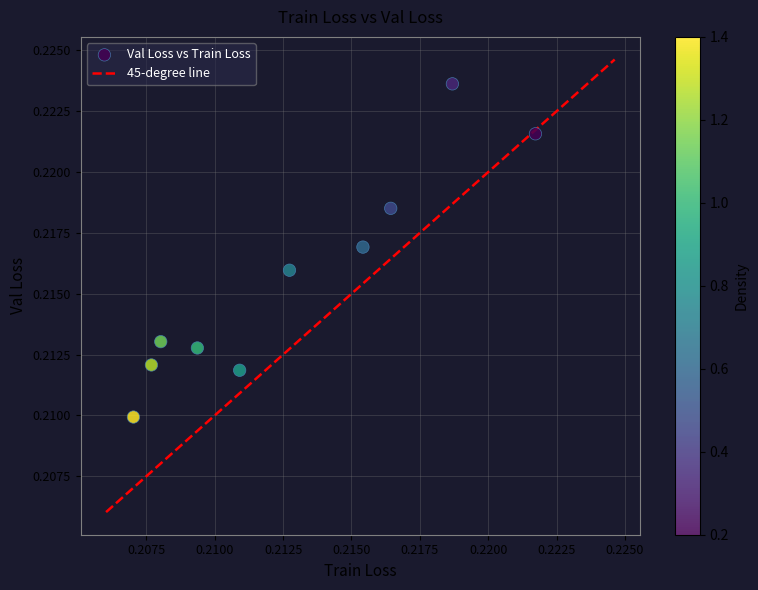

Count the number of points in this scatter plot.

10